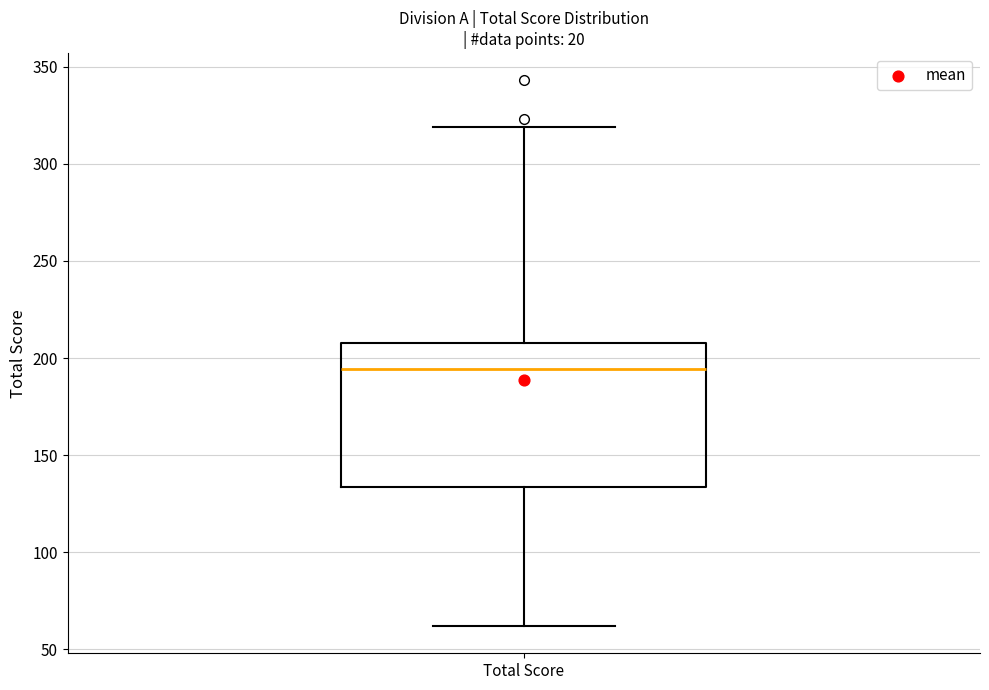

Transcribe this box plot: give where the median line is, the range the box spans, and where the two whiskers end, as read against the y-axis. The values are not printed on the chart, so give them approximately, as read against the axis.

median 195, box 135 to 210, whiskers 60 to 320